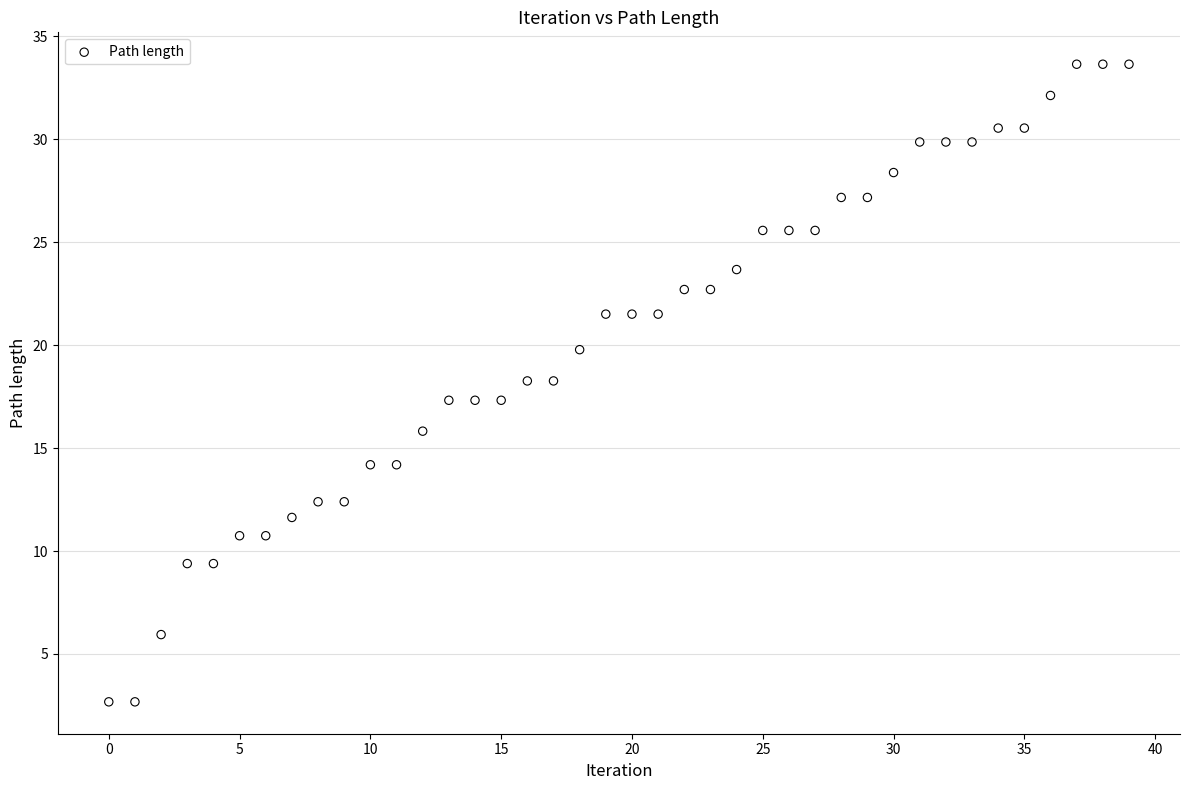

What is the range of Y values (max minus min)?

31.0